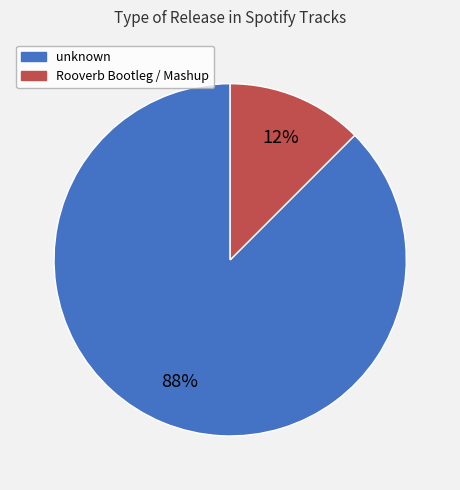

How many slices are in this pie chart?

2